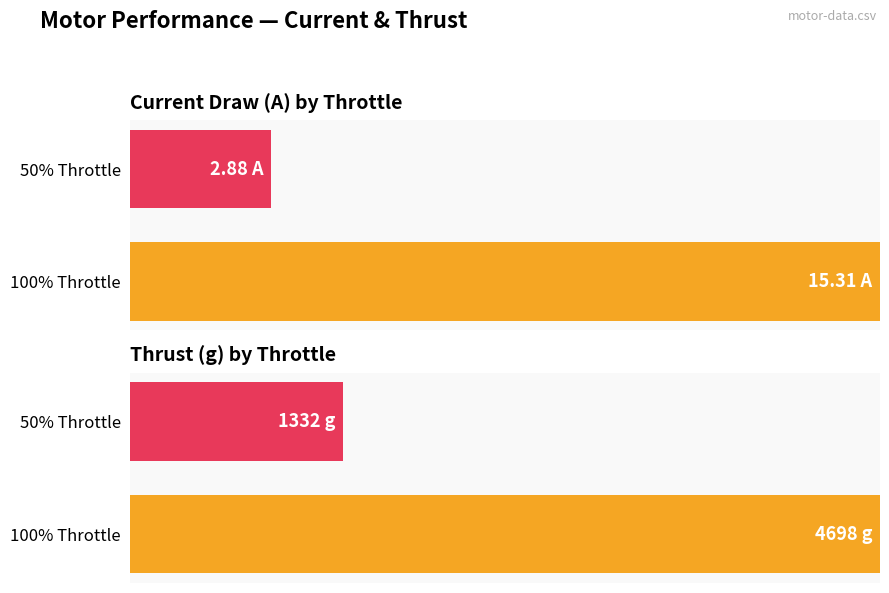

How many groups of bars are there?

2